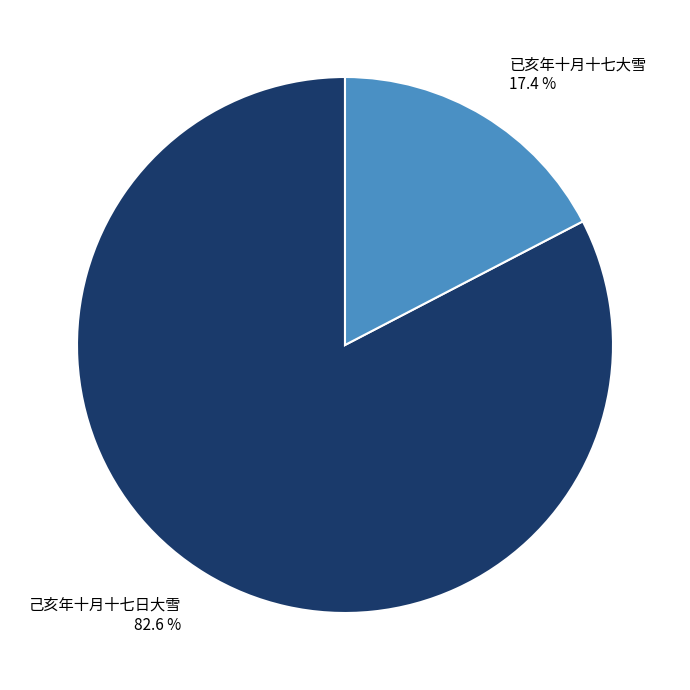

What is the total percentage of 已亥年十月十七大雪 and 己亥年十月十七日大雪?

100.0%